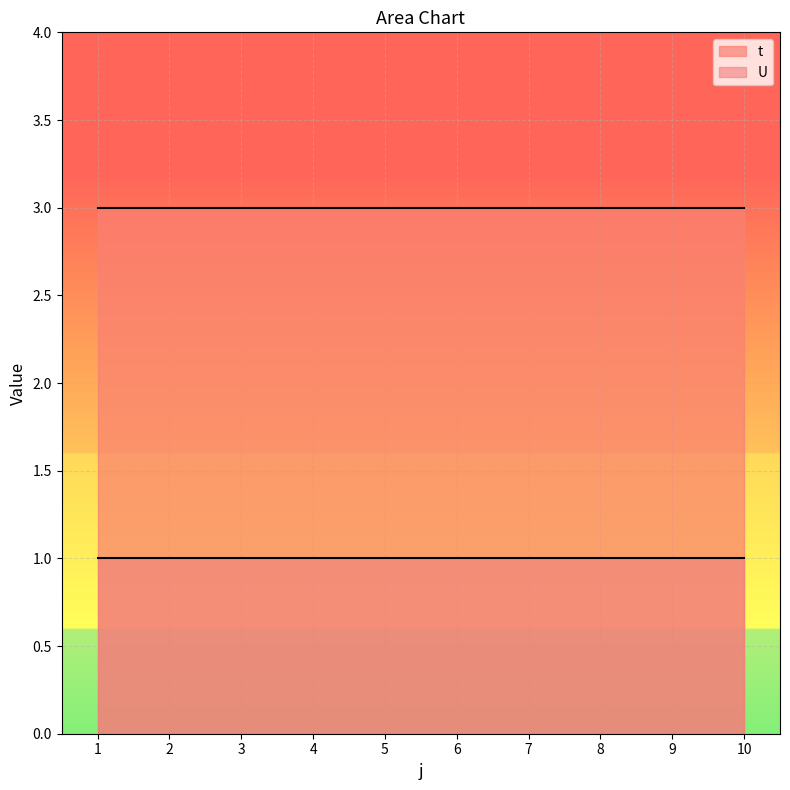

What are all the series names shown in the legend?

t, U